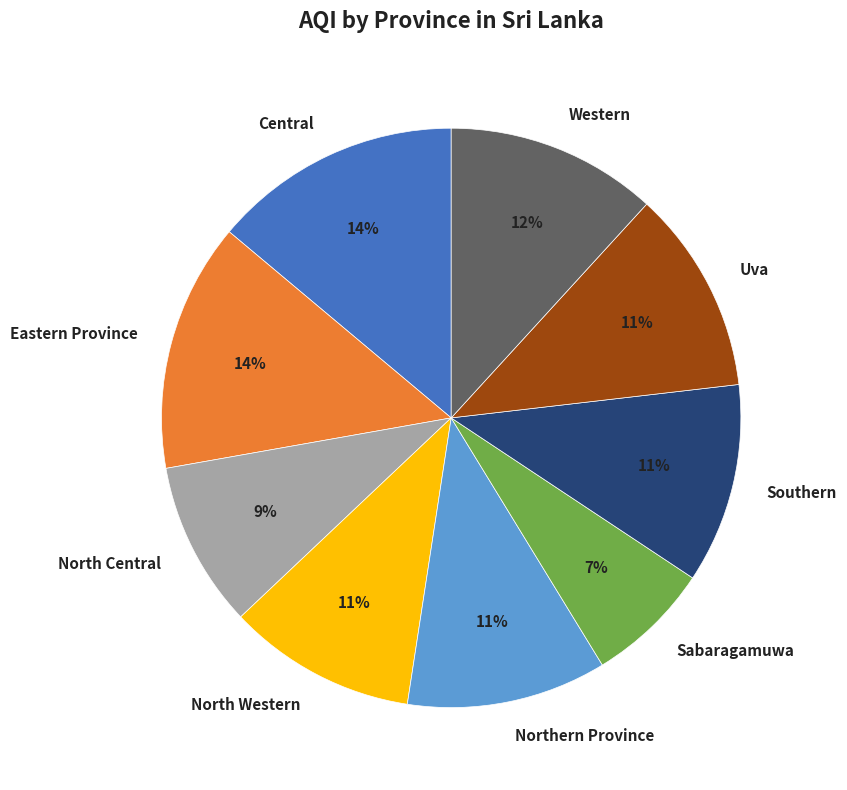

To the nearest percent, what is the difference between the Eastern Province and Southern slice percentages?

3%